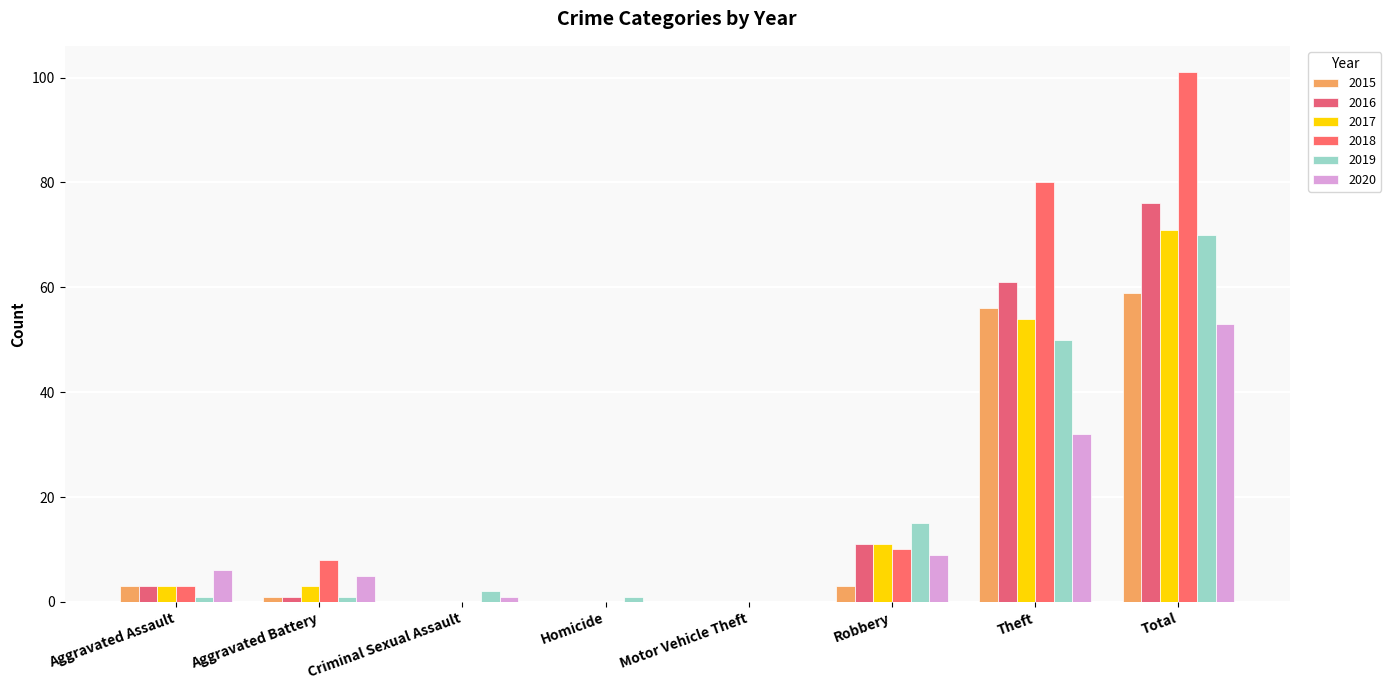

What is the greatest value displayed?

101